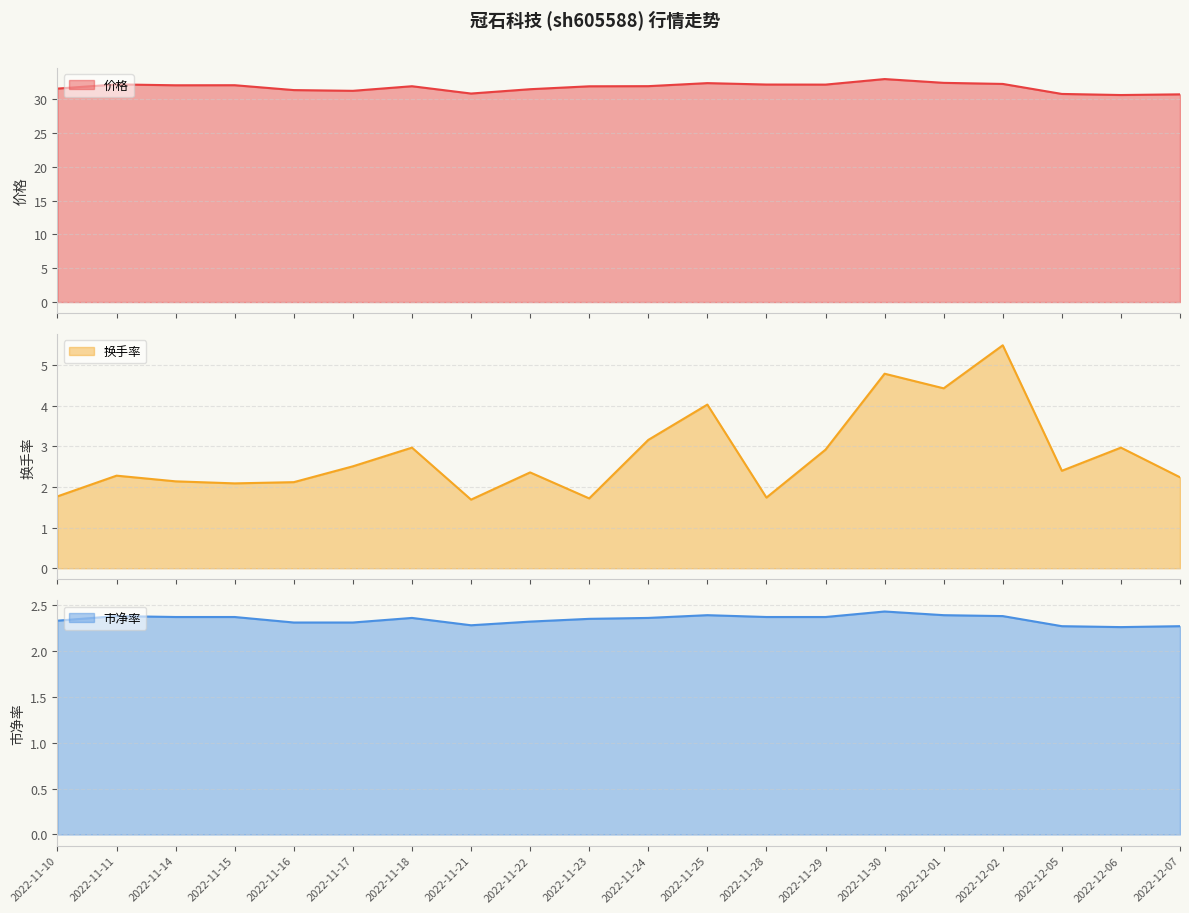

Where is 换手率 nearest to the value 3?

2022-11-18